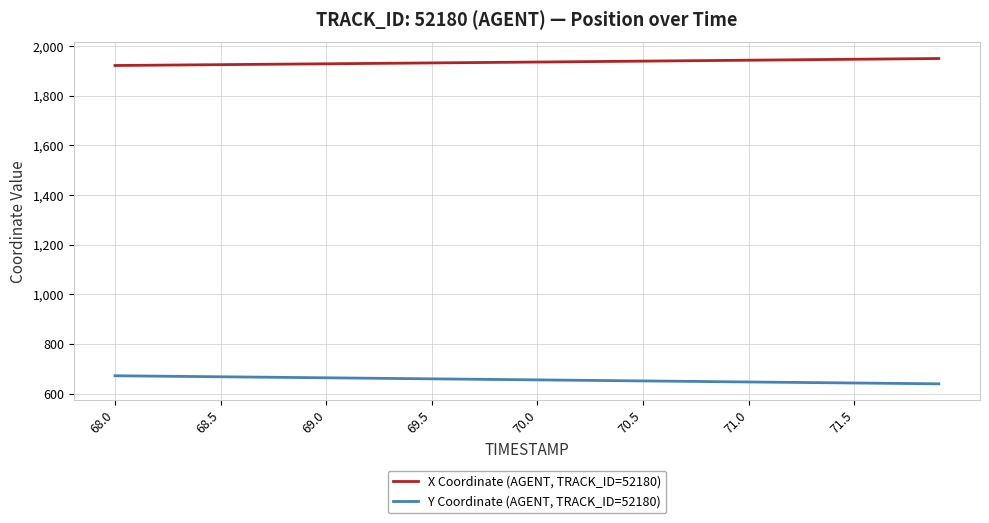

True or false: Y Coordinate (AGENT, TRACK_ID=52180) and X Coordinate (AGENT, TRACK_ID=52180) cross at least once.

False